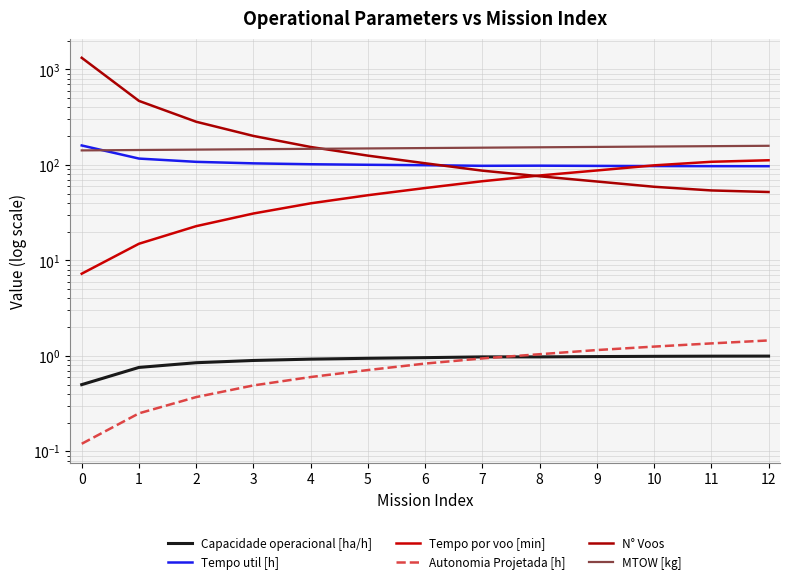

What is the value of the Tempo util [h] point at the 2nd from the left?

116.5